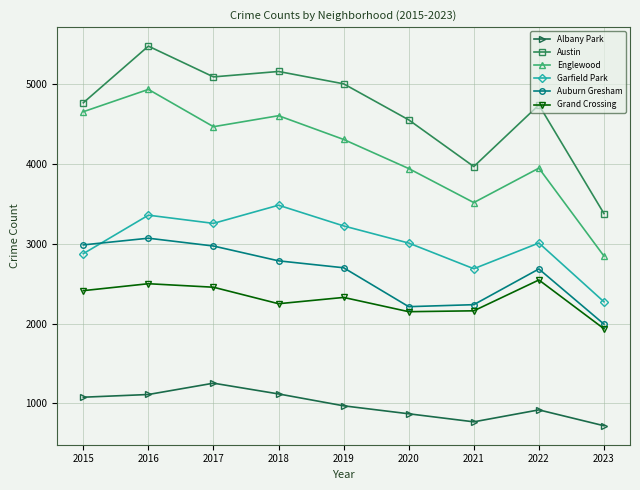

True or false: Grand Crossing and Garfield Park intersect in this chart.

False